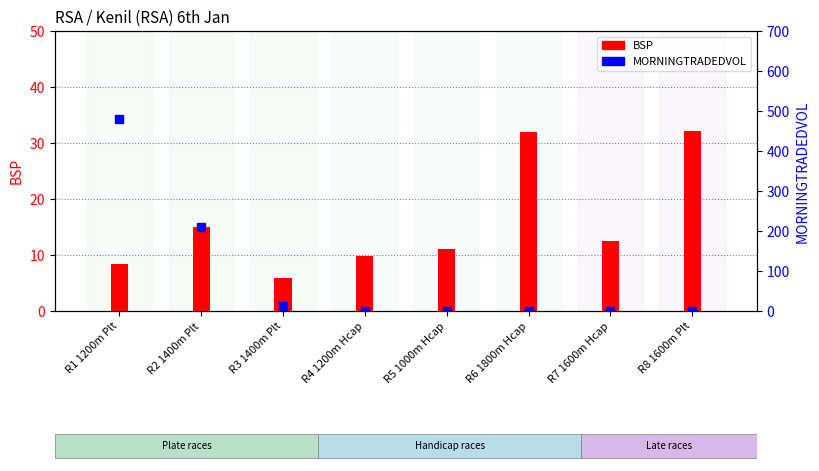

Is the value of BSP at R6 1800m Hcap greater than the value of MORNINGTRADEDVOL at R8 1600m Plt?

Yes